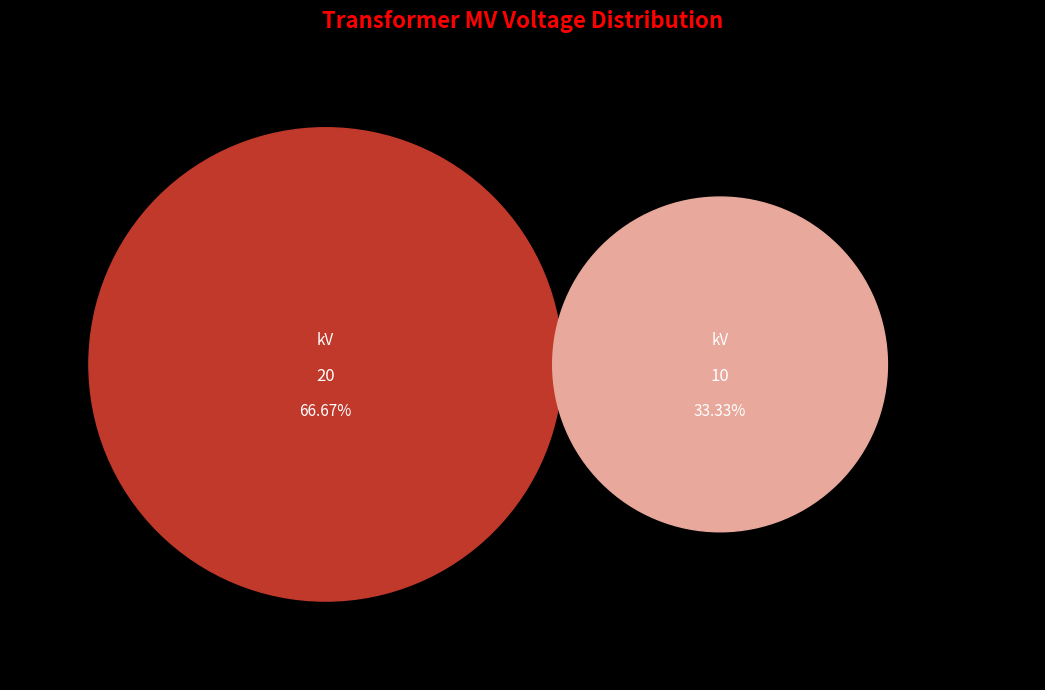

To the nearest percent, what is the combined percentage of 63/25/38 MVA 110/10/10 kV and 63/25/38 MVA 110/20/10 kV?

100%